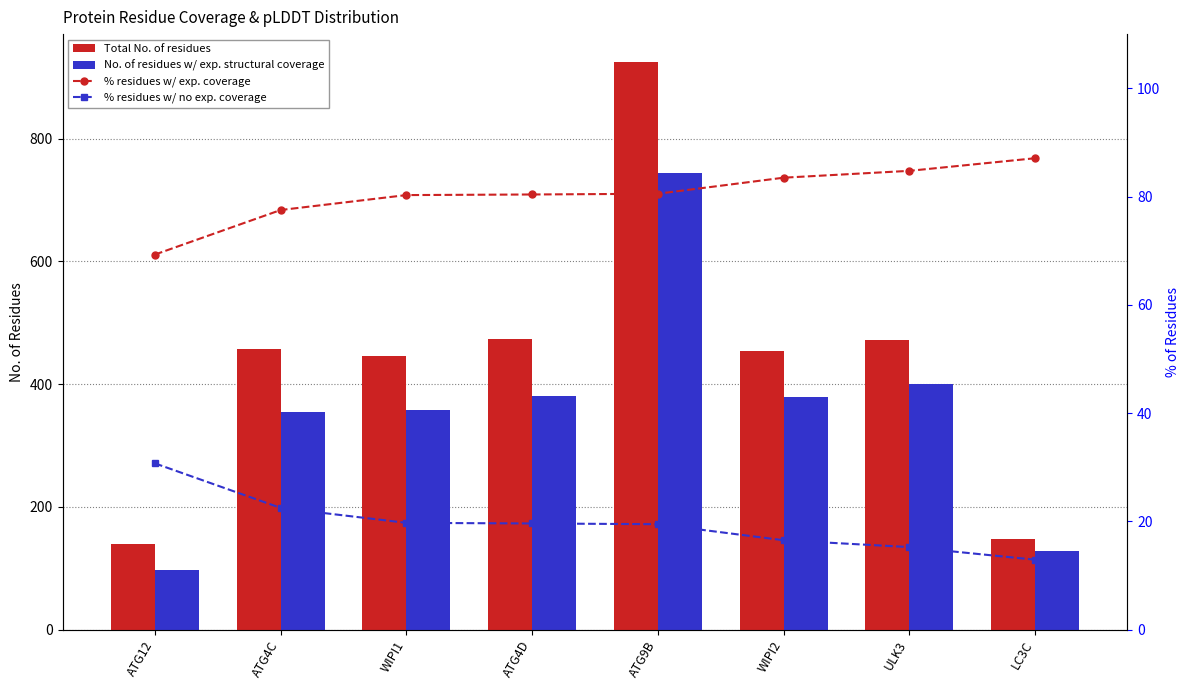

What is the difference between the % residues w/ exp. coverage values at LC3C and ATG12?

17.8